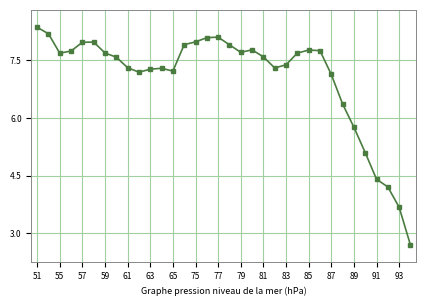

What is the average value?

7.1